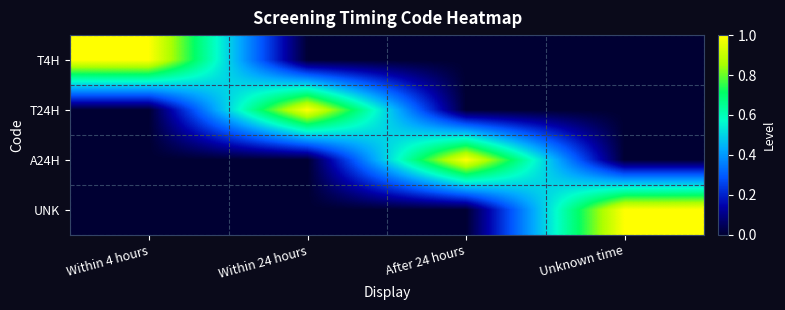

What is the total value across all series at Within 4 hours?

1